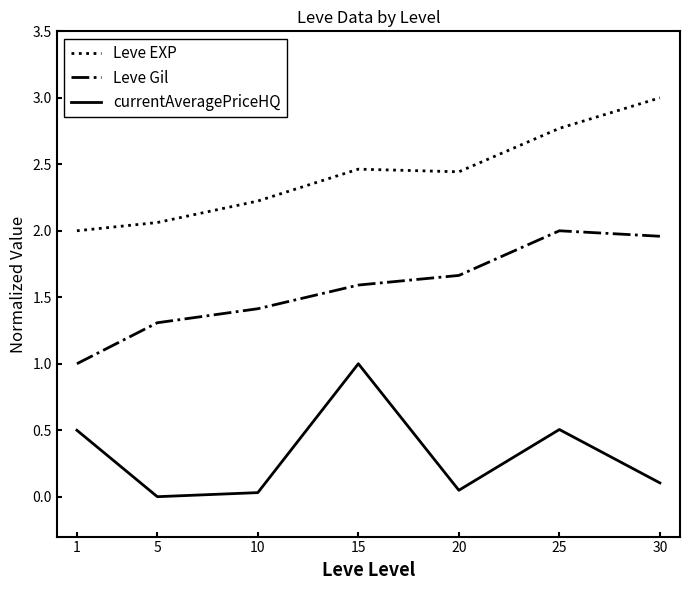

The value of Leve Gil at 30 is 2.0. True or false?

True